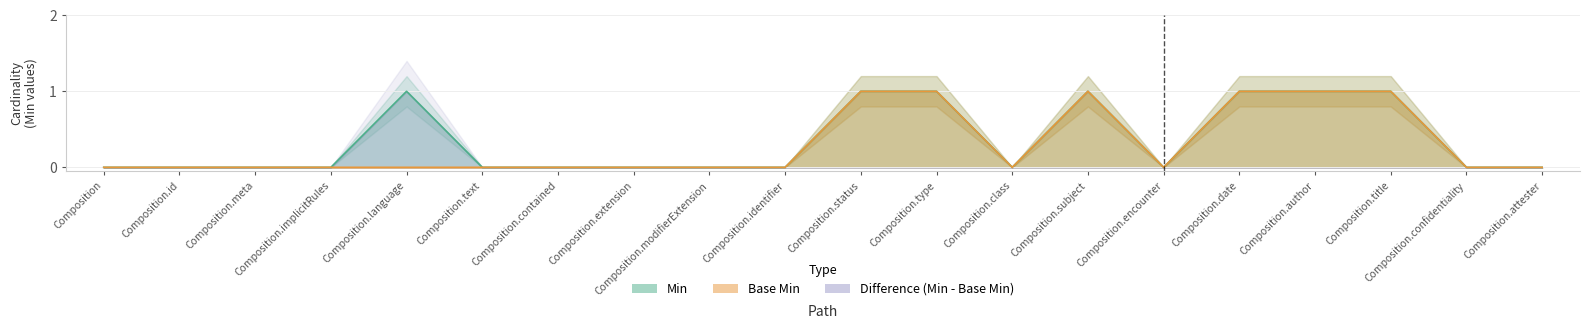

The value of Base Min at Composition.status is 2. True or false?

False